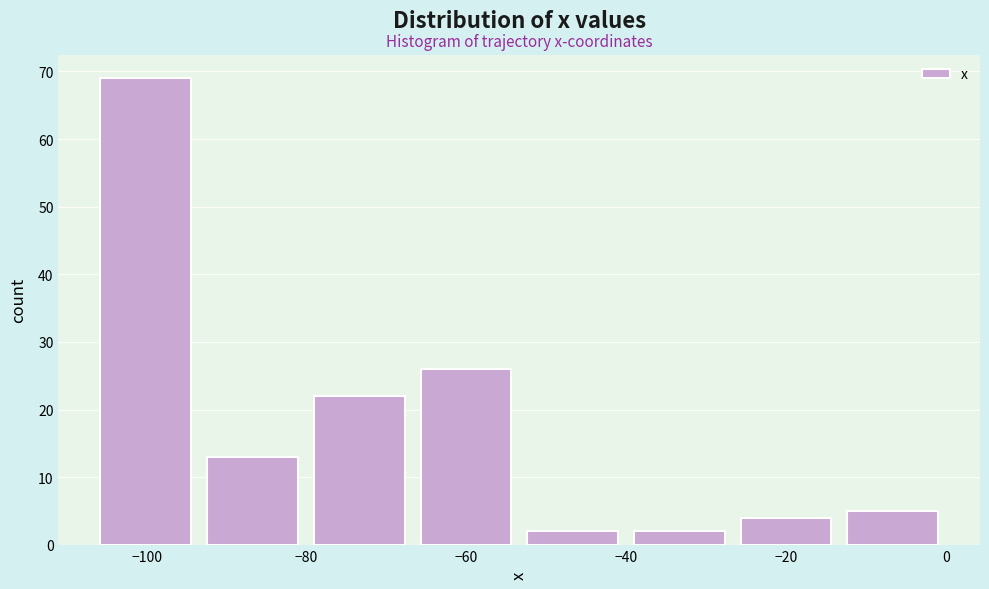

Which range on the x-axis has the tallest bar?

-106 to -94